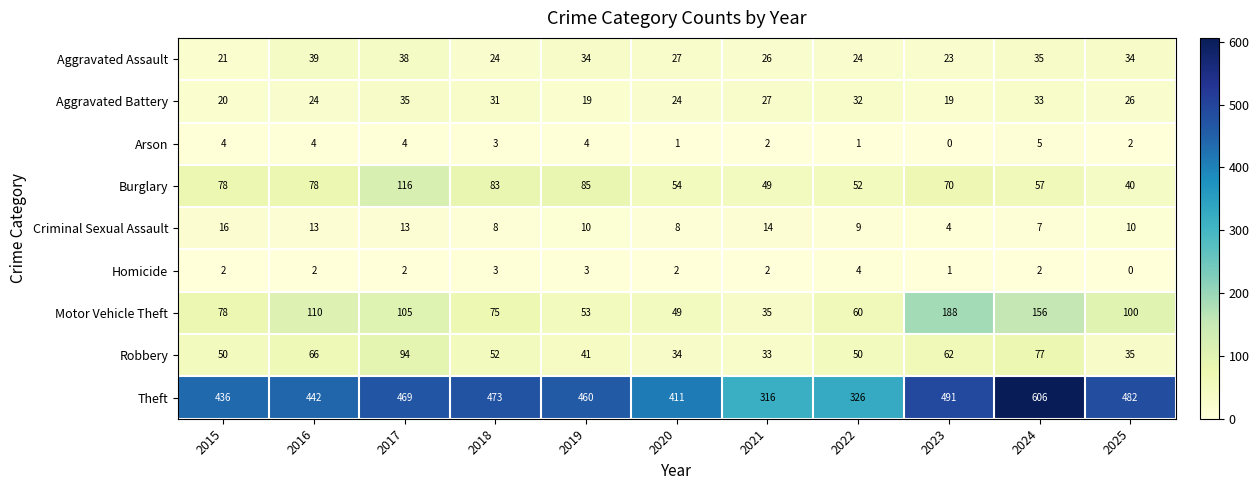

Which series has the largest range (max minus min)?

Theft